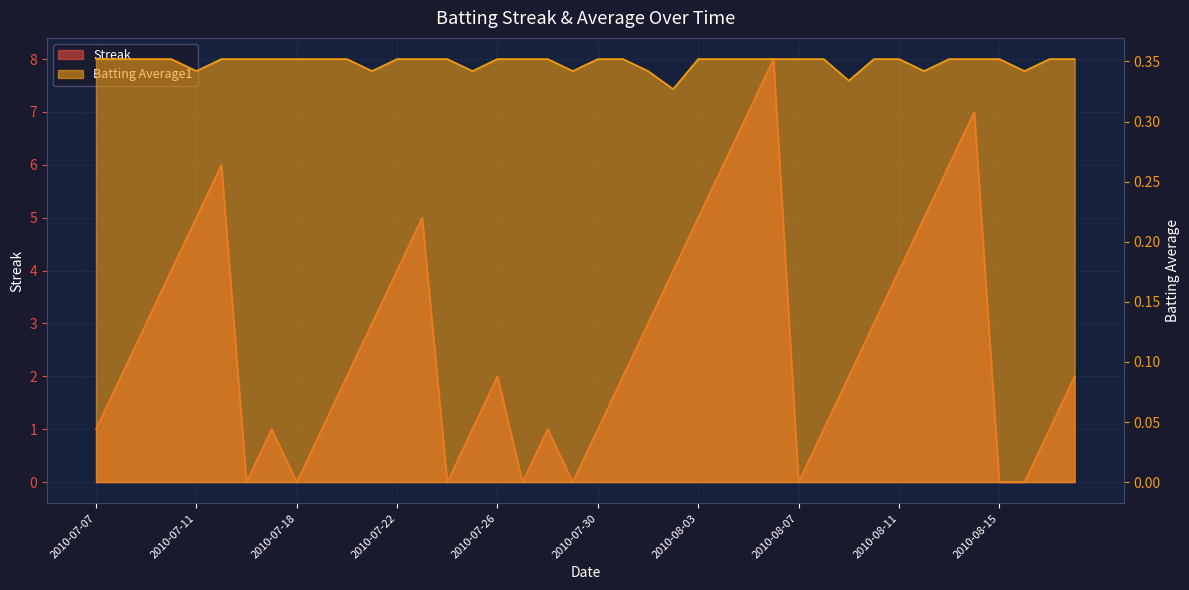

True or false: Batting Average1 and Streak intersect in this chart.

True